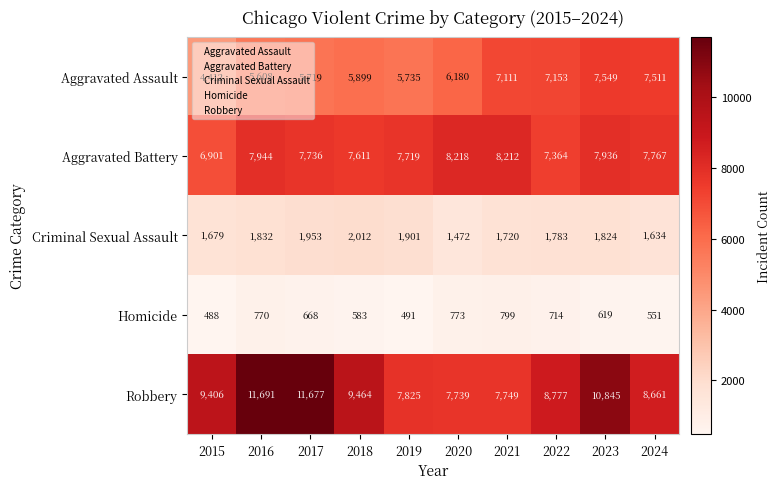

Which series has the largest total across all categories?

Robbery